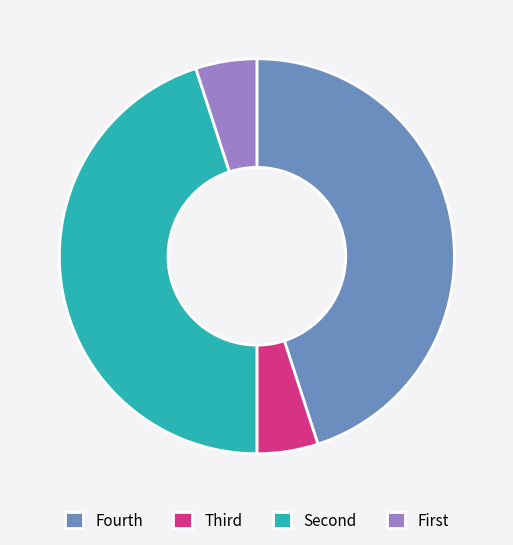

Does any single category account for the majority?

No